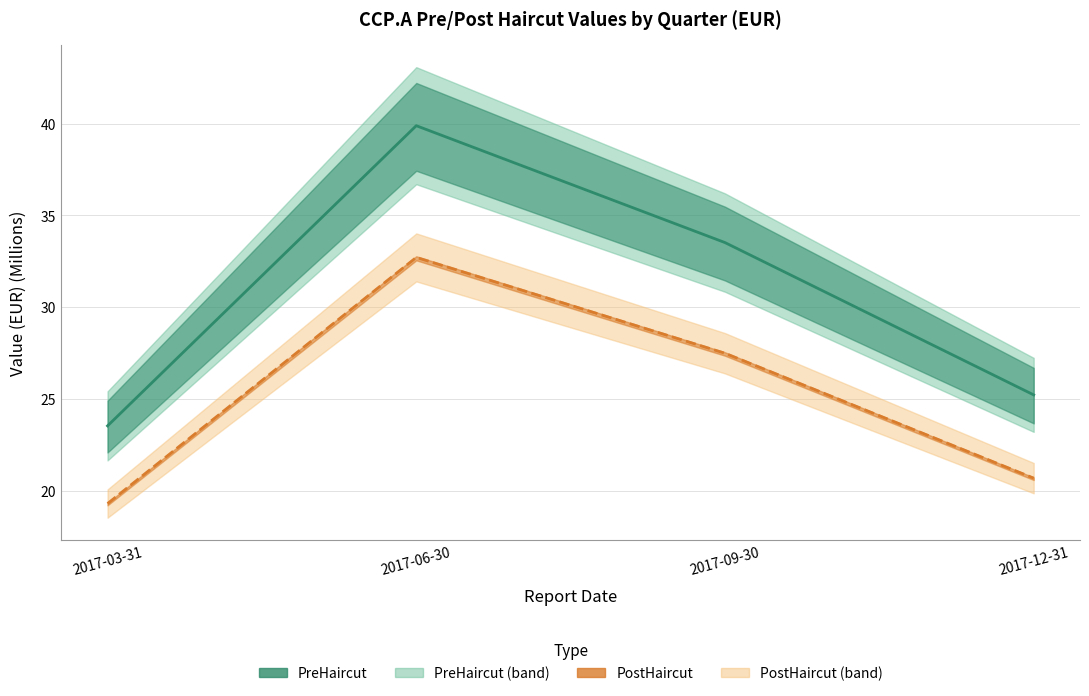

What is the difference between the PostHaircut 4.3.1 values at 2017-06-30 and 2017-09-30?

5.2